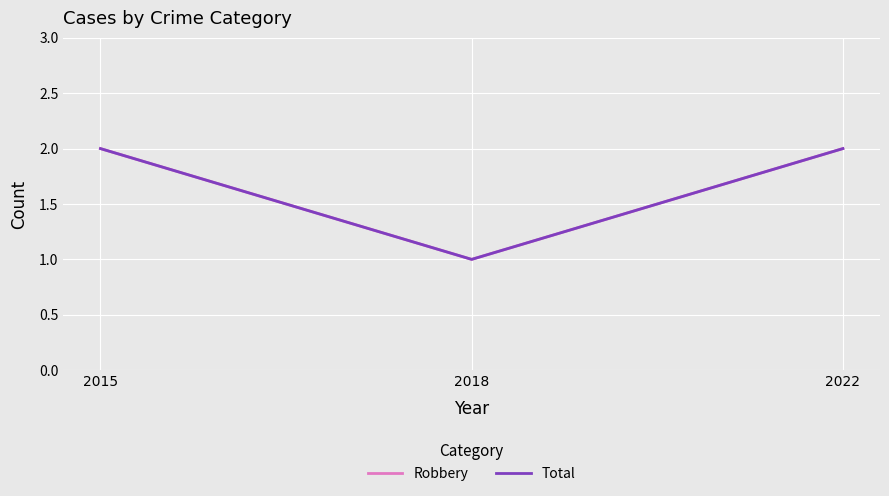

Does the chart have visible grid lines?

Yes